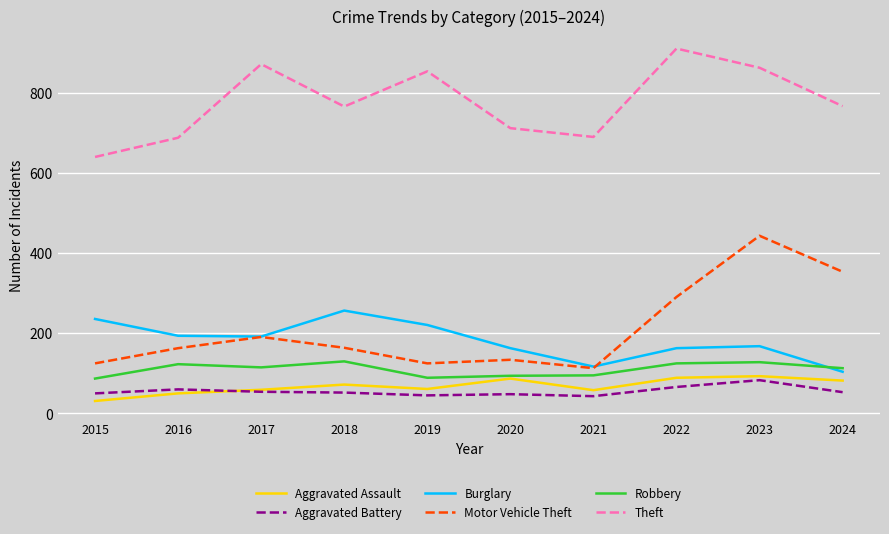

Which series has the largest total across all categories?

Theft